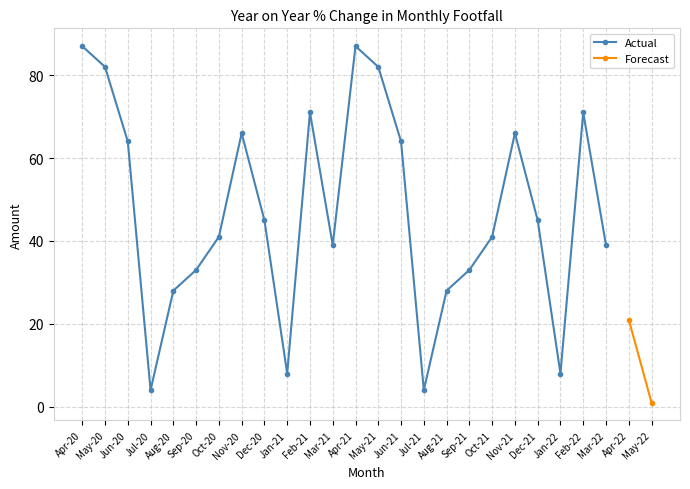

How many data points are less than 45?

12